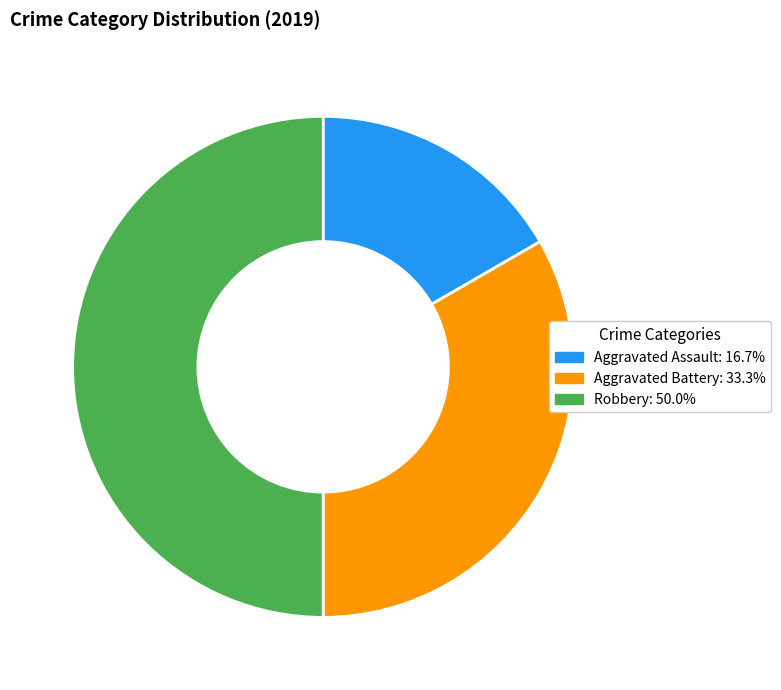

What is the smallest slice in the pie chart?

Aggravated Assault